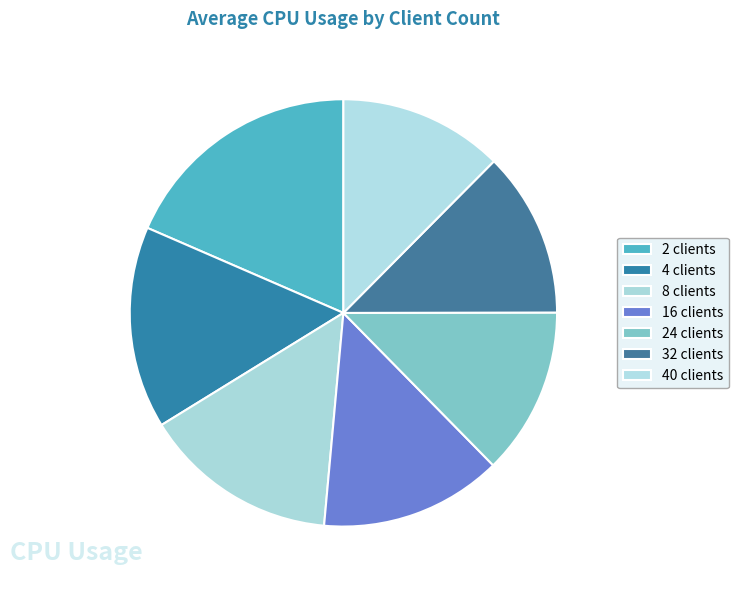

Combined, what portion of the pie is 40 clients and 32 clients?

25.0%